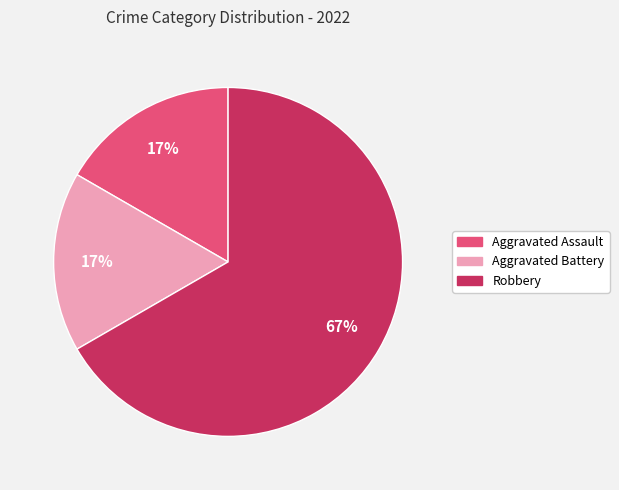

Which slice represents more than half of the pie?

Robbery